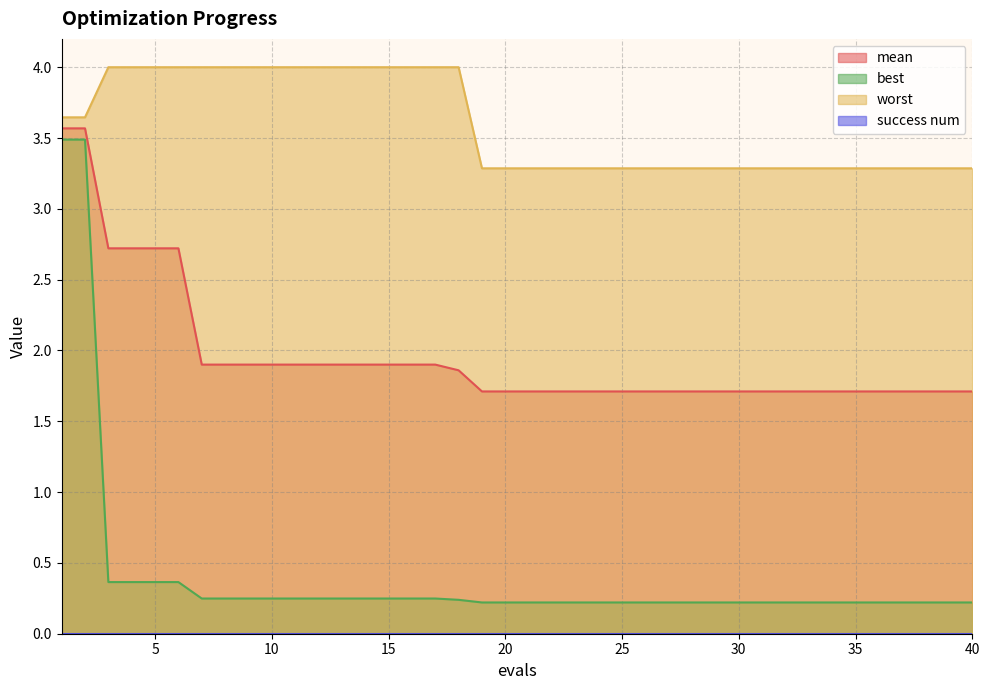

What is the sum of the best values at 28 and 39?

0.4